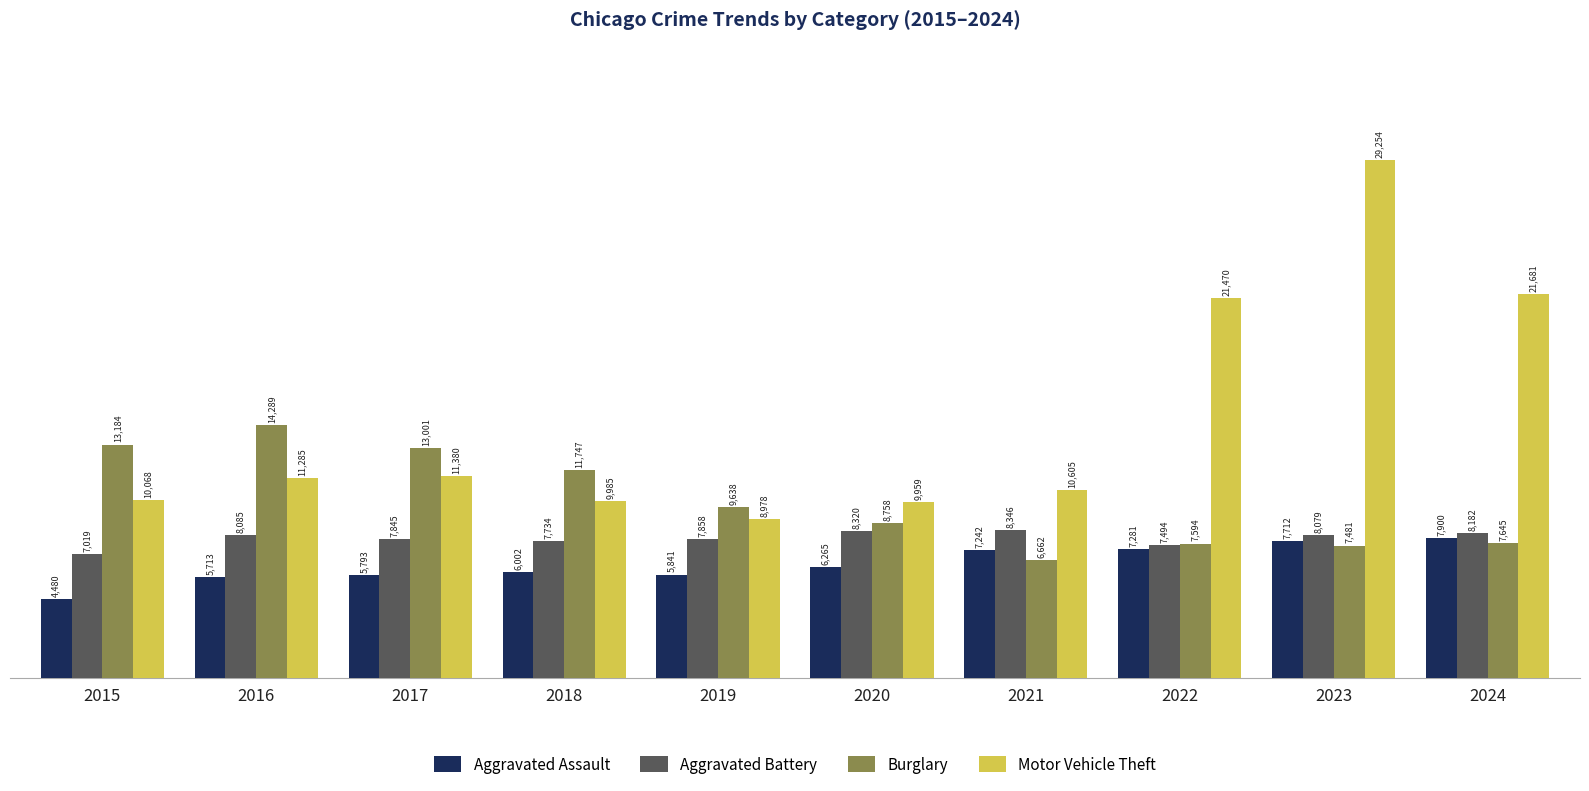

At which category is the sum across all series the highest?

2023